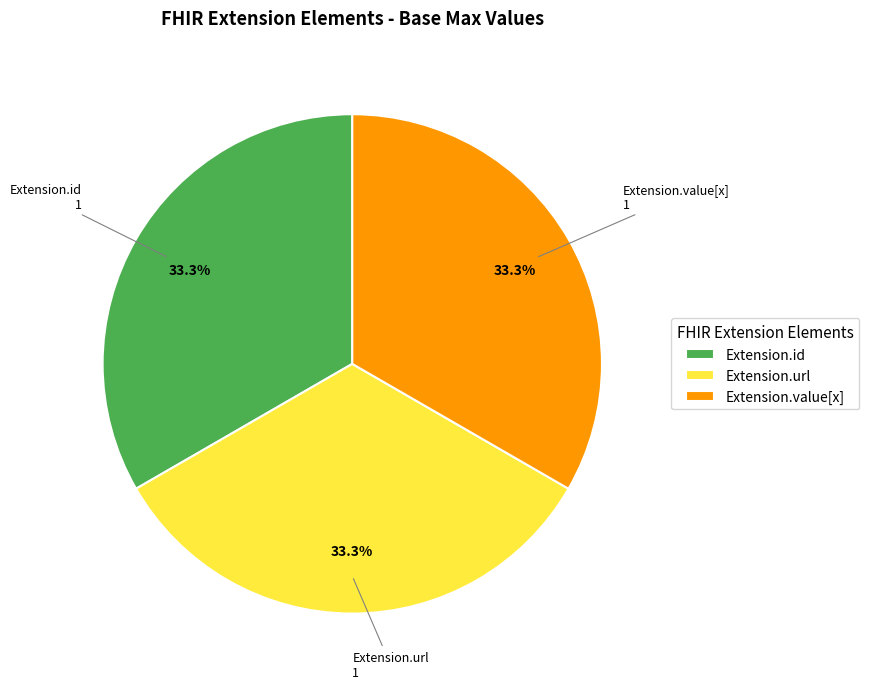

To the nearest percent, what is the difference between the largest and smallest slice percentages?

0%